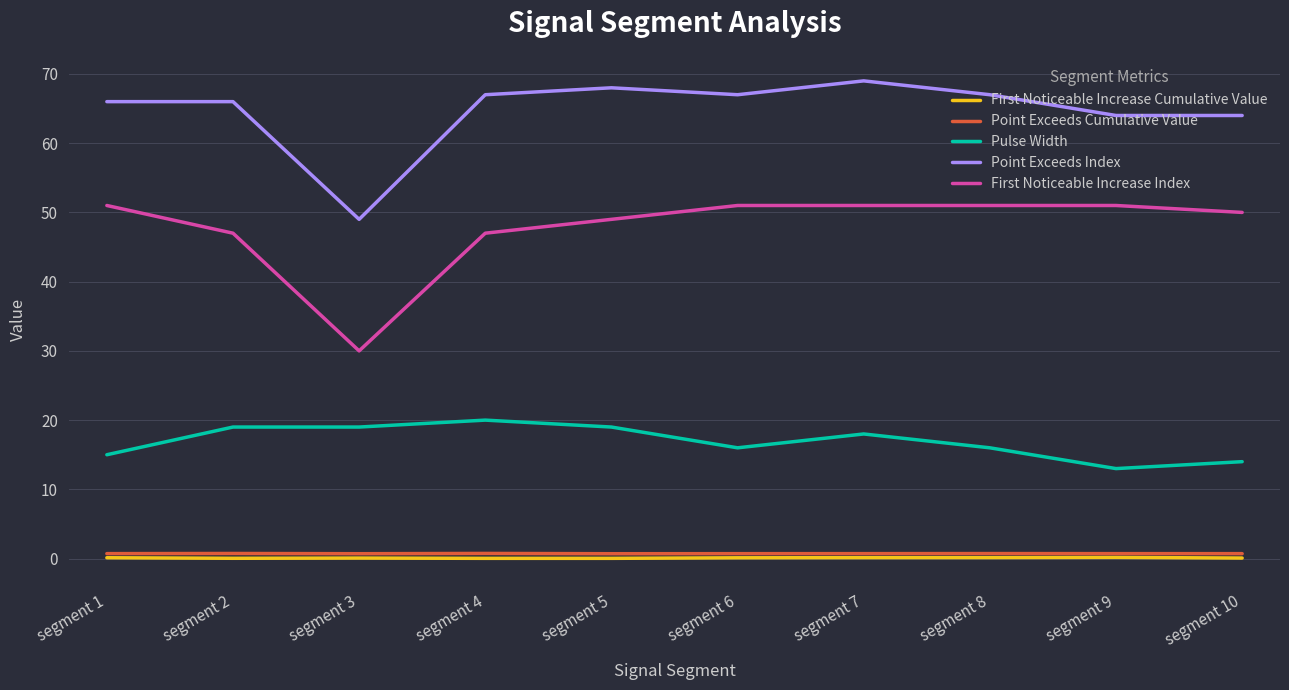

True or false: First Noticeable Increase Index and Point Exceeds Cumulative Value cross at least once.

False